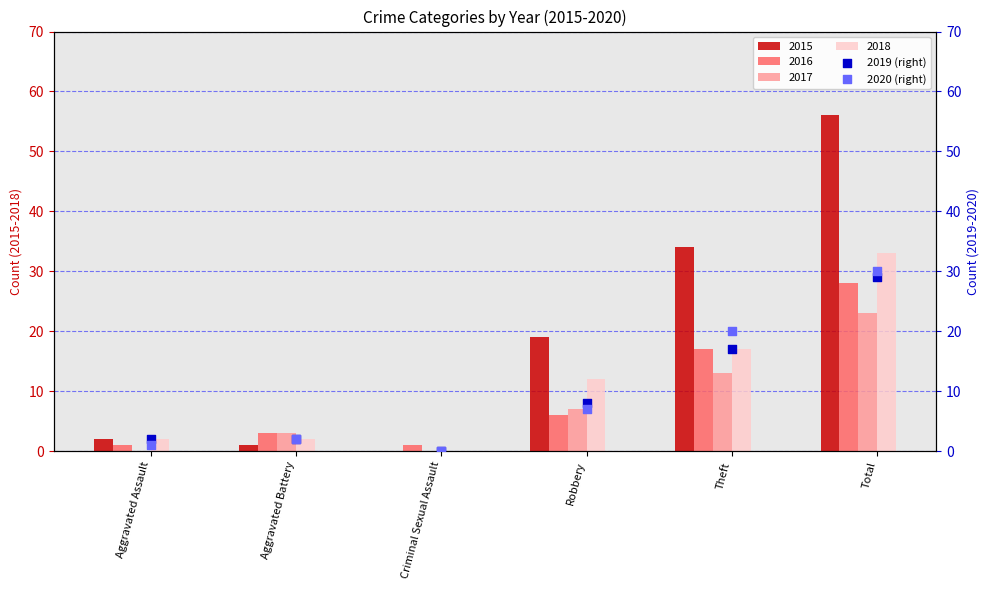

What is the maximum value for 2018?

33